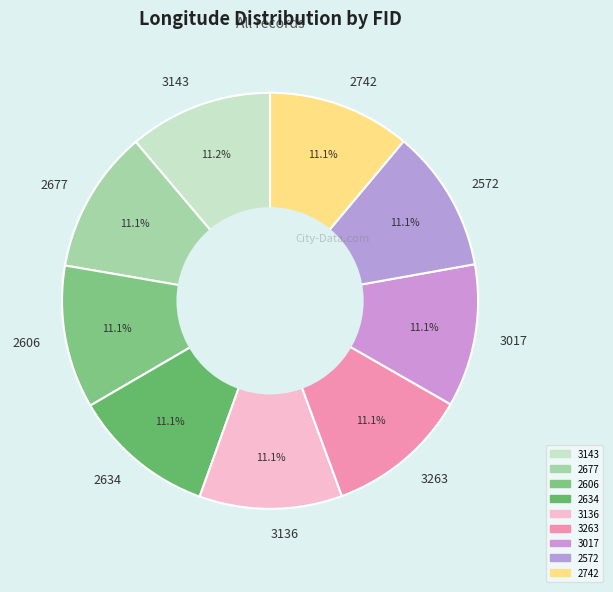

The 3263 slice represents 11% of the pie. True or false?

True